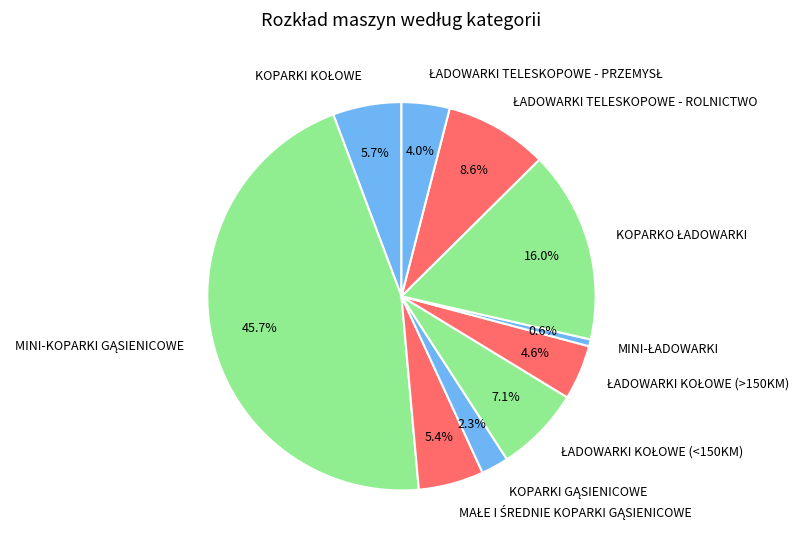

Is there a majority slice in this chart?

No